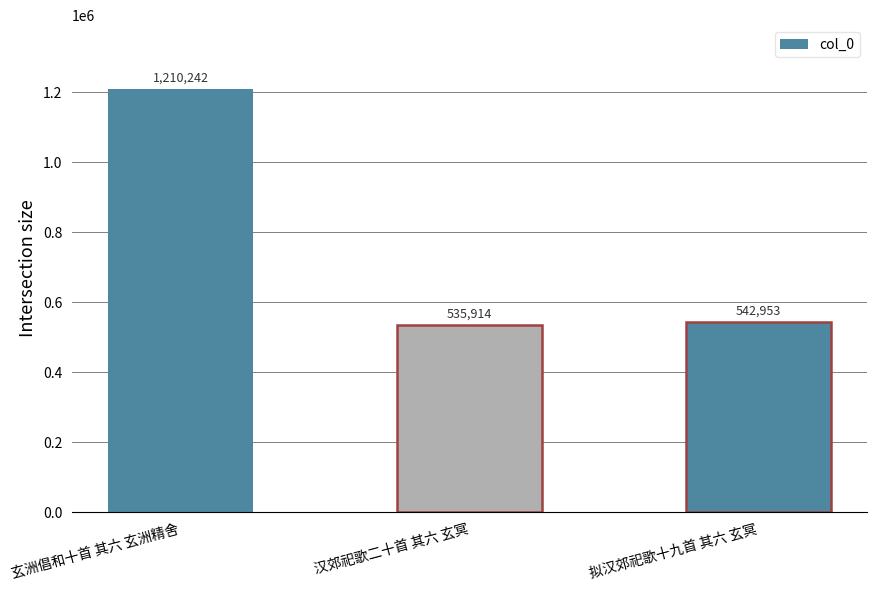

True or false: the data shows 535914 at 汉郊祀歌二十首 其六 玄冥.

True